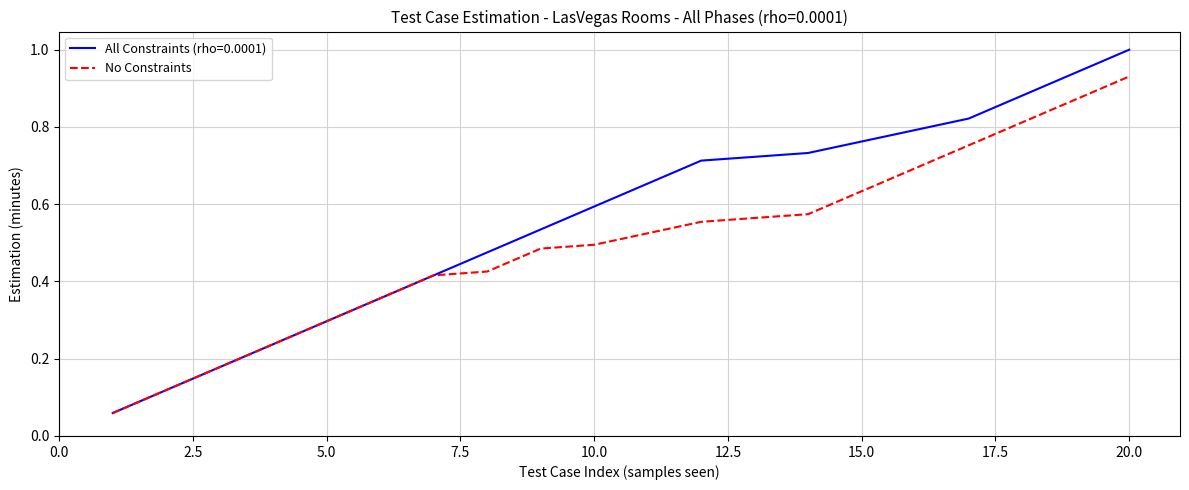

Which series has the widest spread of values?

All Constraints (rho=0.0001)